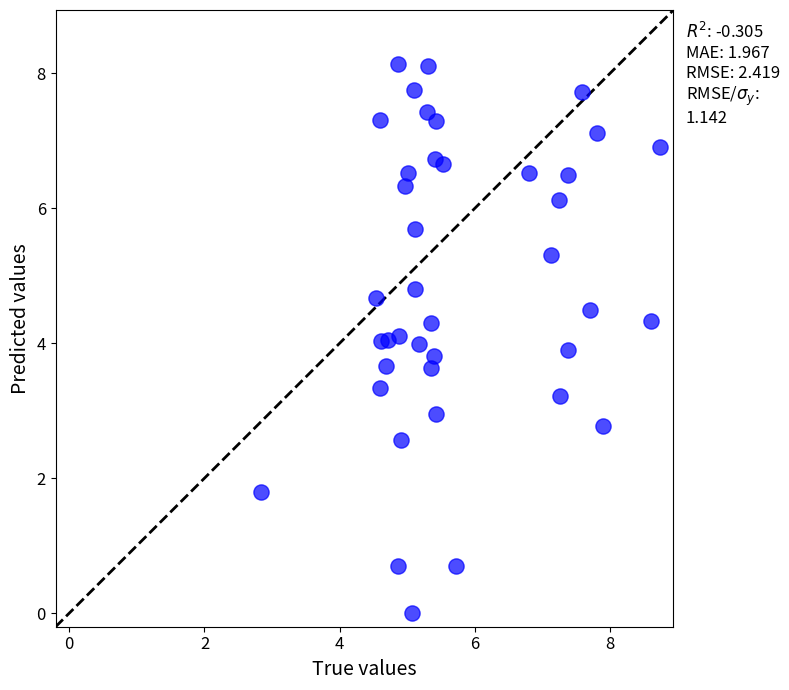

What is the range of X values (max minus min)?

5.9